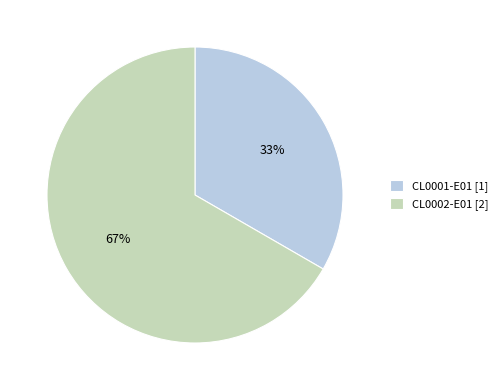

To the nearest percent, what is the average slice percentage?

50%